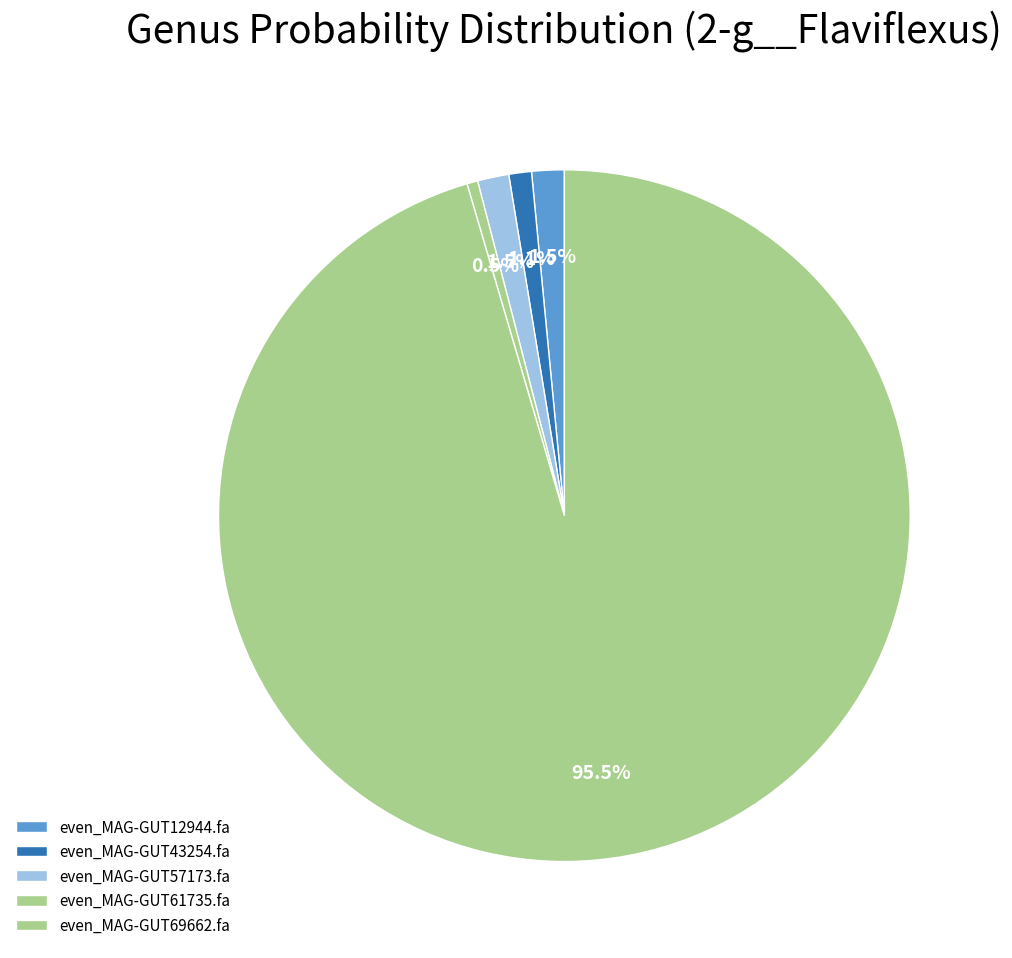

Between even_MAG-GUT12944.fa and even_MAG-GUT57173.fa, which is larger?

even_MAG-GUT12944.fa